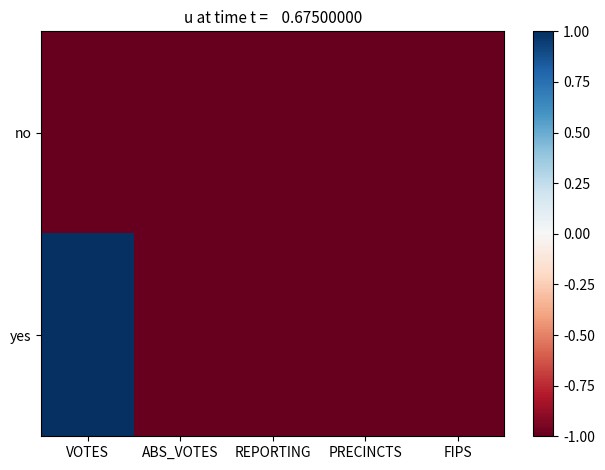

Between VOTES and PRECINCTS, which series saw the biggest shift?

yes